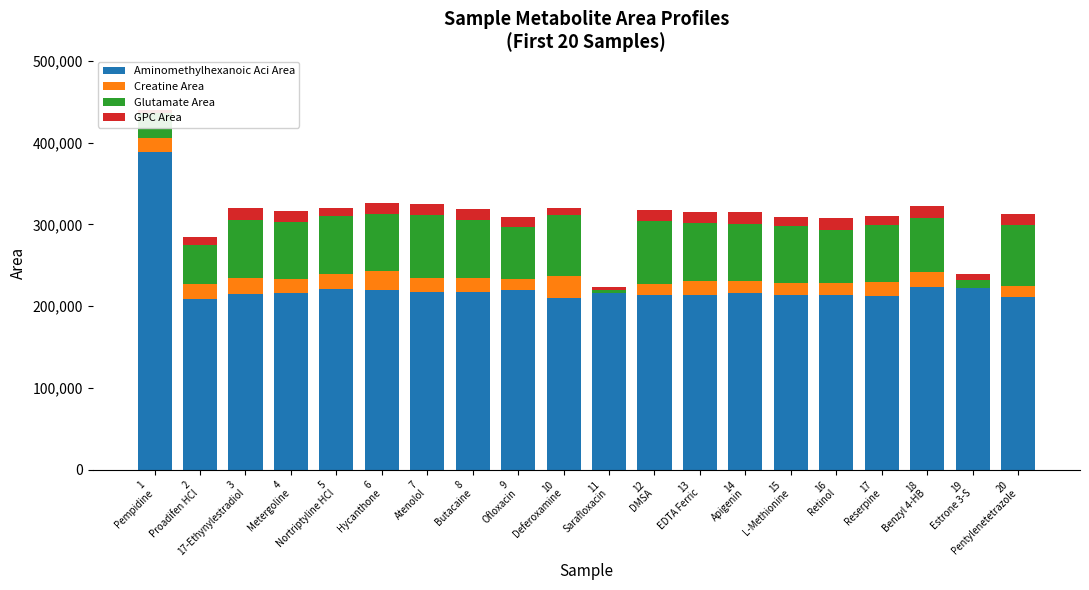

What is the difference between the second highest and second lowest values in the Aminomethylhexanoic Aci Area series?

13886.0